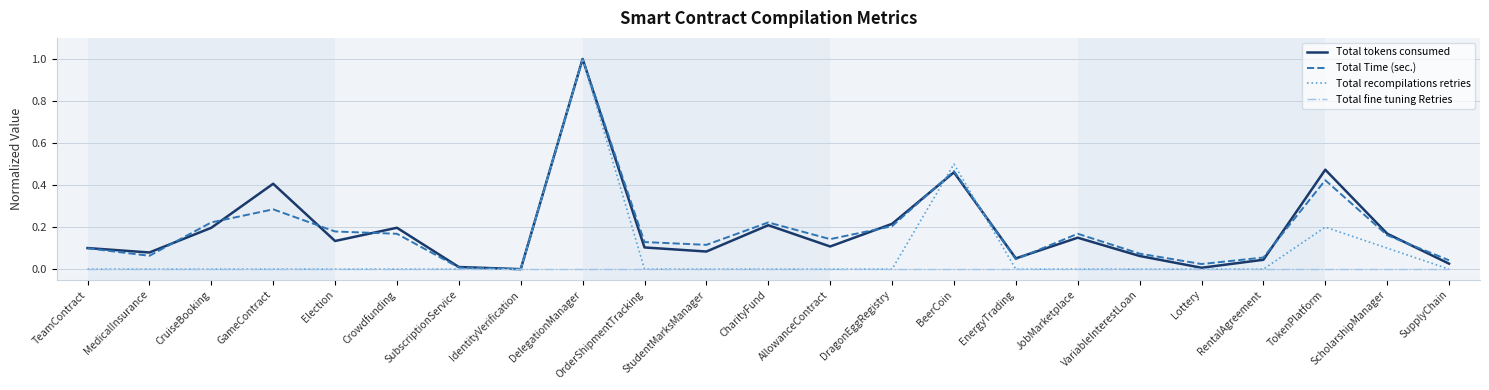

Does the chart have visible grid lines?

Yes